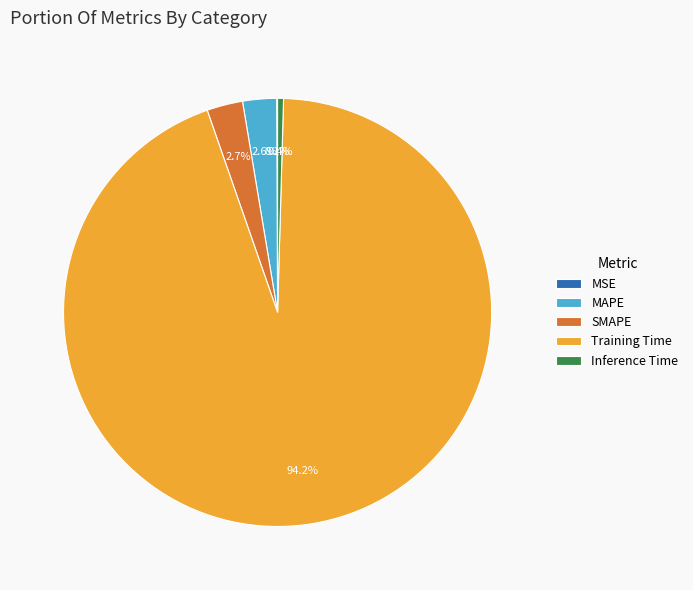

Is it true that SMAPE is 8% of the pie?

False